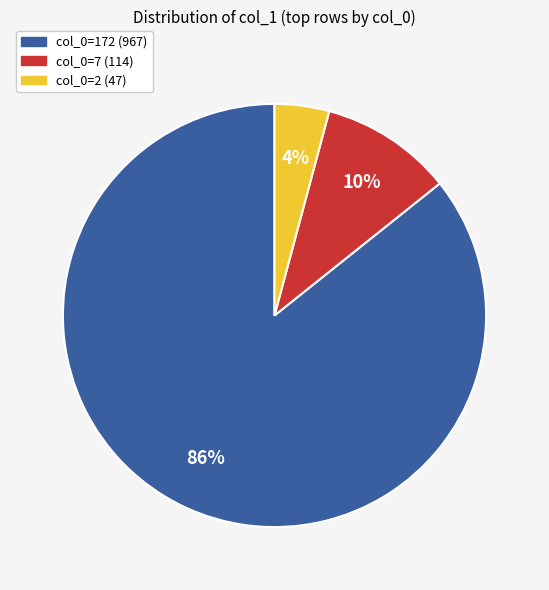

To the nearest percent, what percentage of the pie is col_0=172?

86%